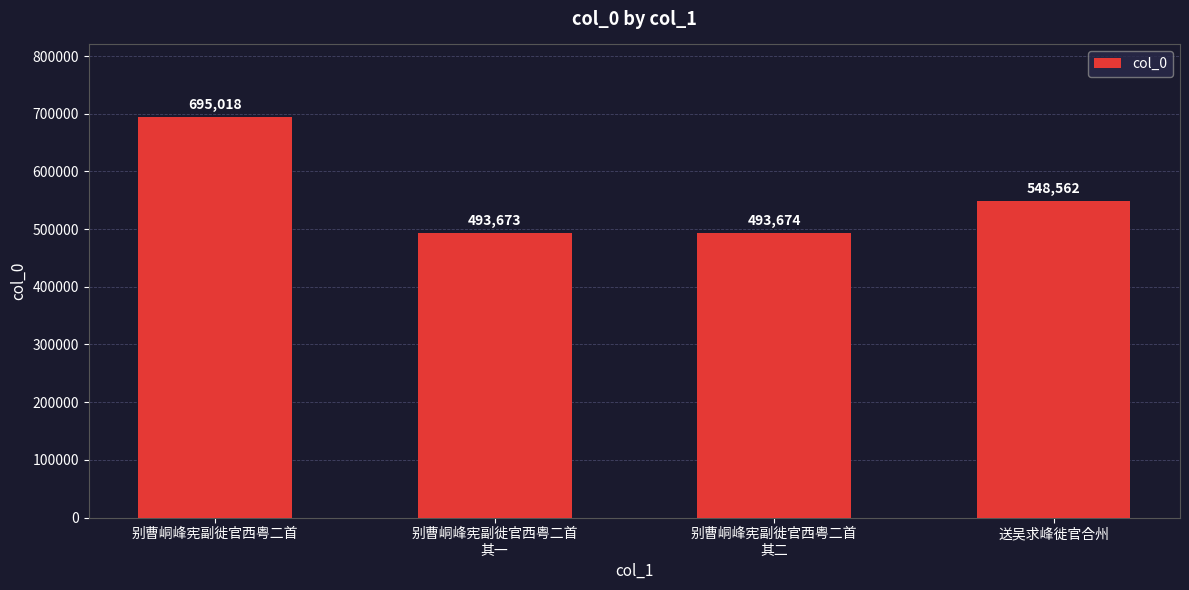

What is the difference between the values at 别曹峒峰宪副徙官西粤二首
其二 and 别曹峒峰宪副徙官西粤二首?

201344